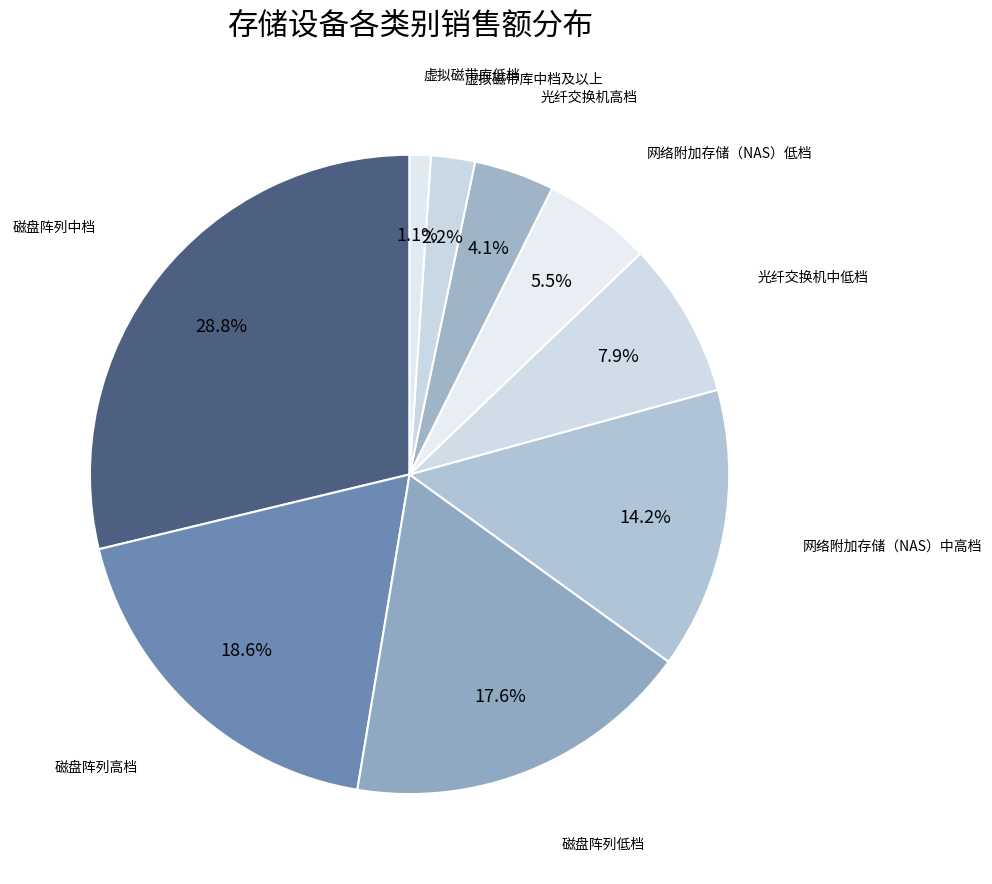

What percentage do 磁盘阵列高档 and 光纤交换机高档 together represent?

22.7%